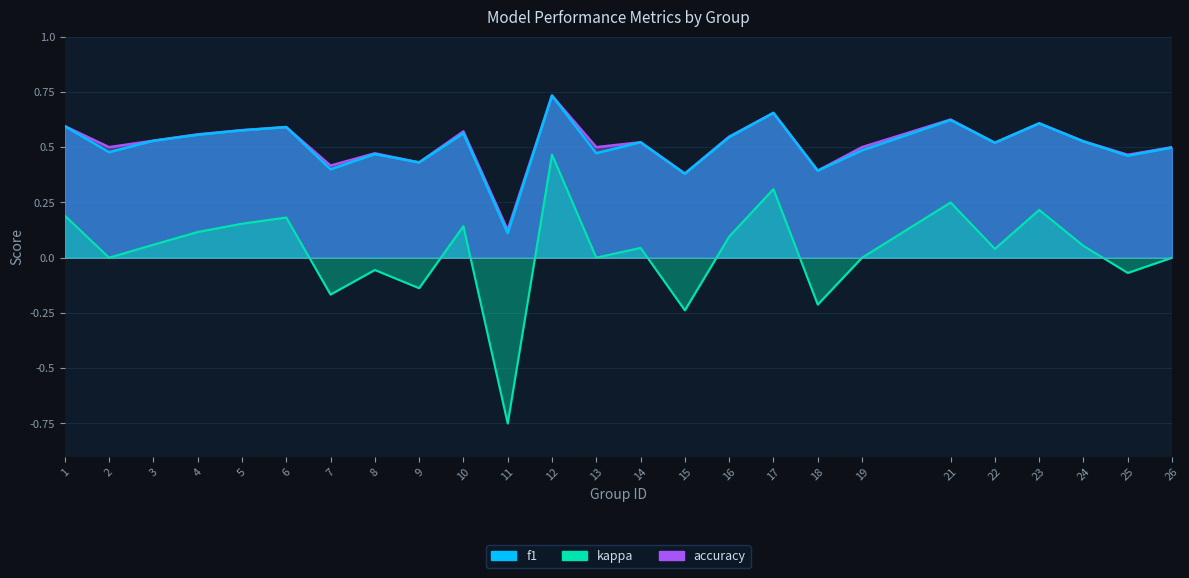

Which category has the lowest value in the kappa series?

11